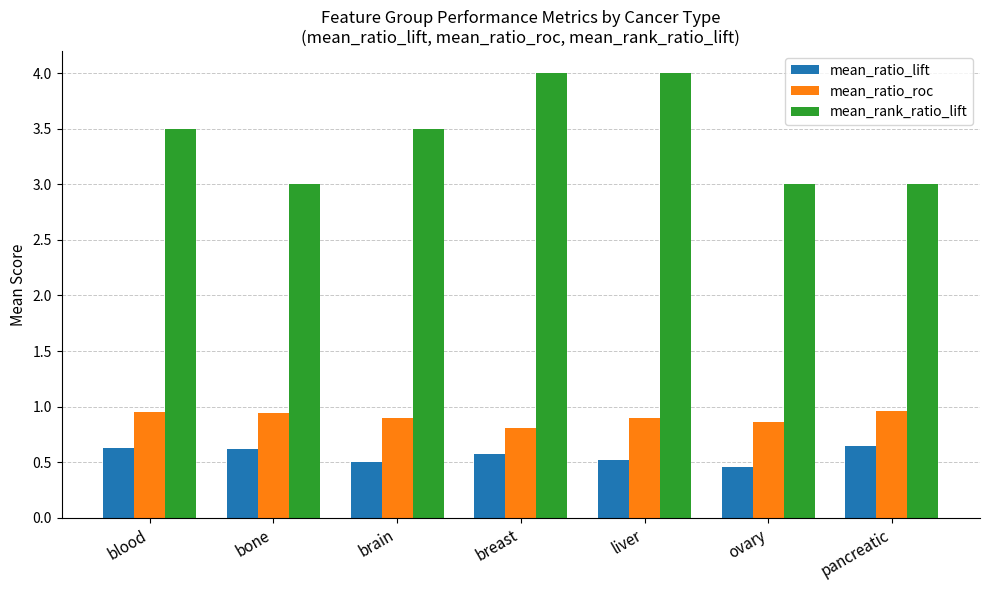

What is the total value across all series at breast?

5.4